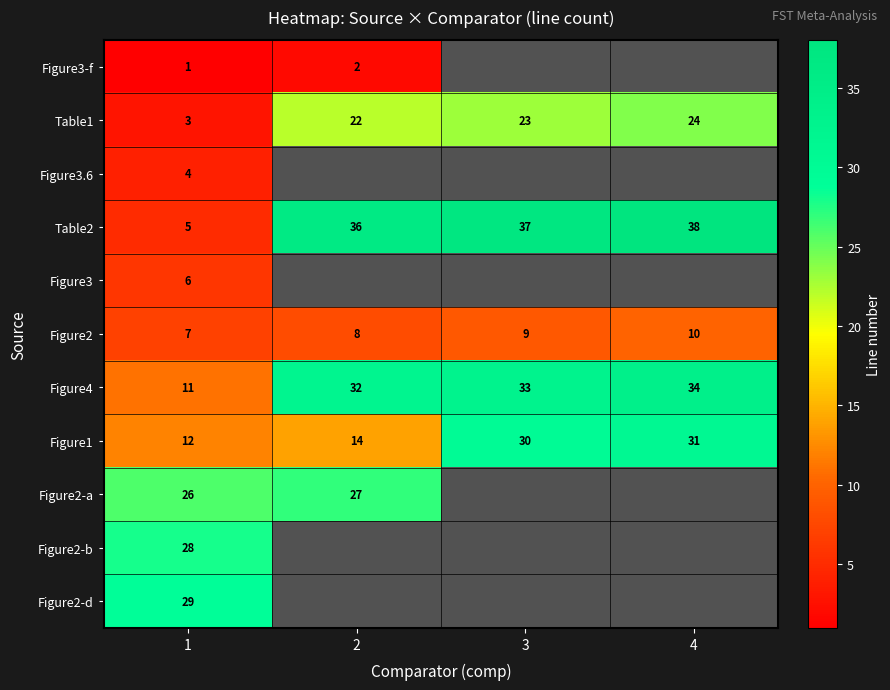

What is the greatest value displayed?

38.0